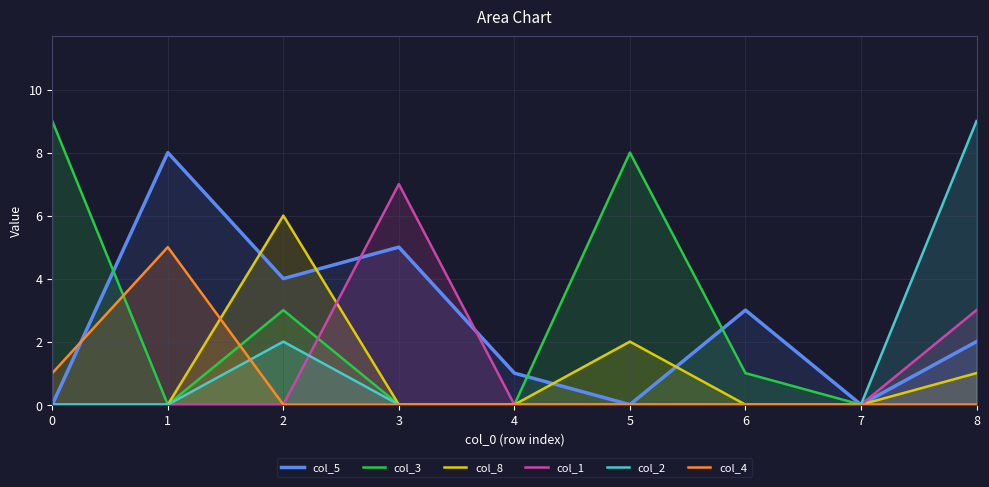

How many lines are shown in the chart?

6